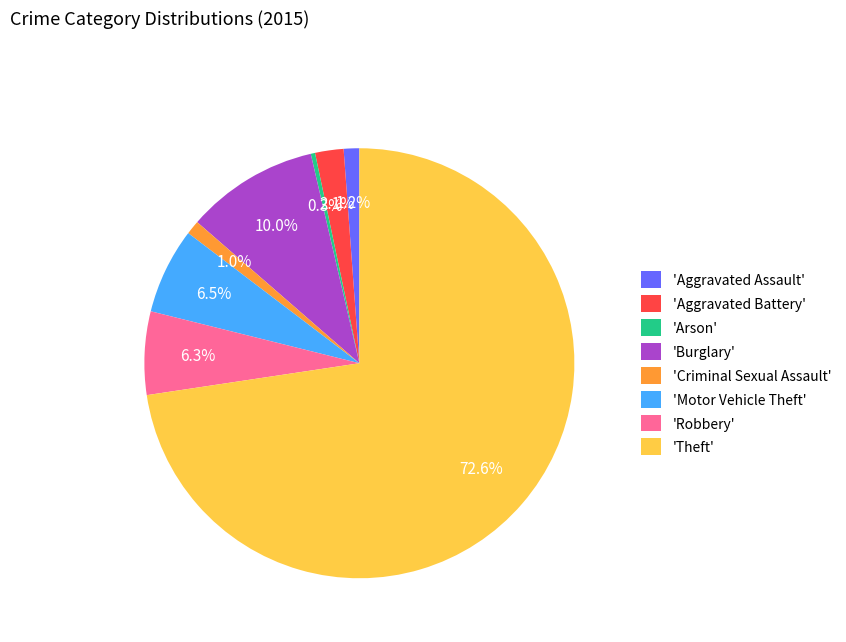

Which slice is the smallest?

'Arson'